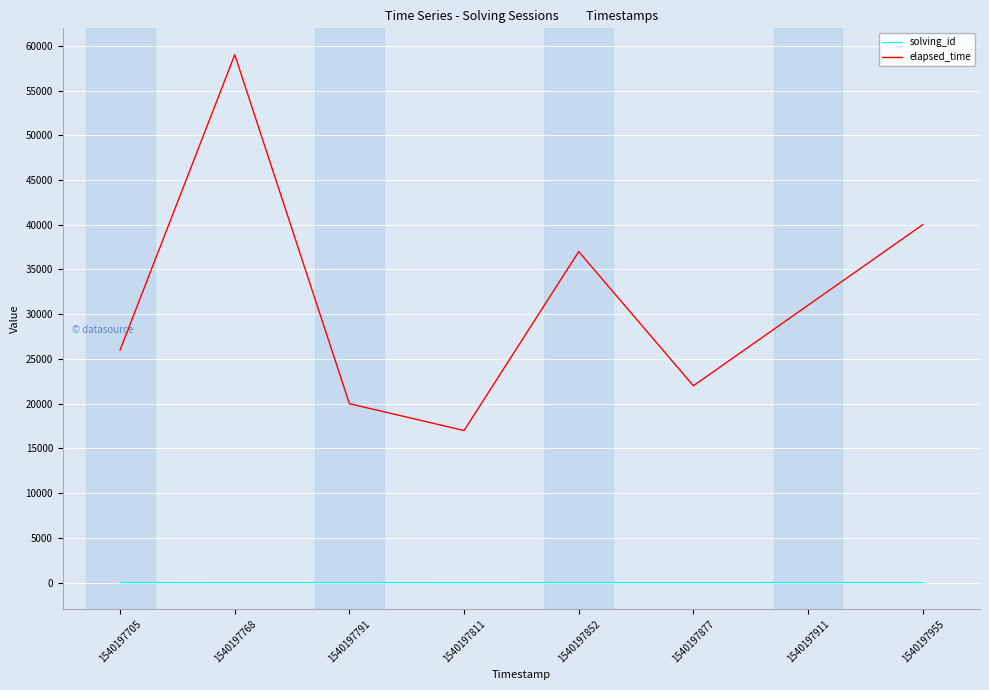

How many values in the solving_id series are below 5?

4